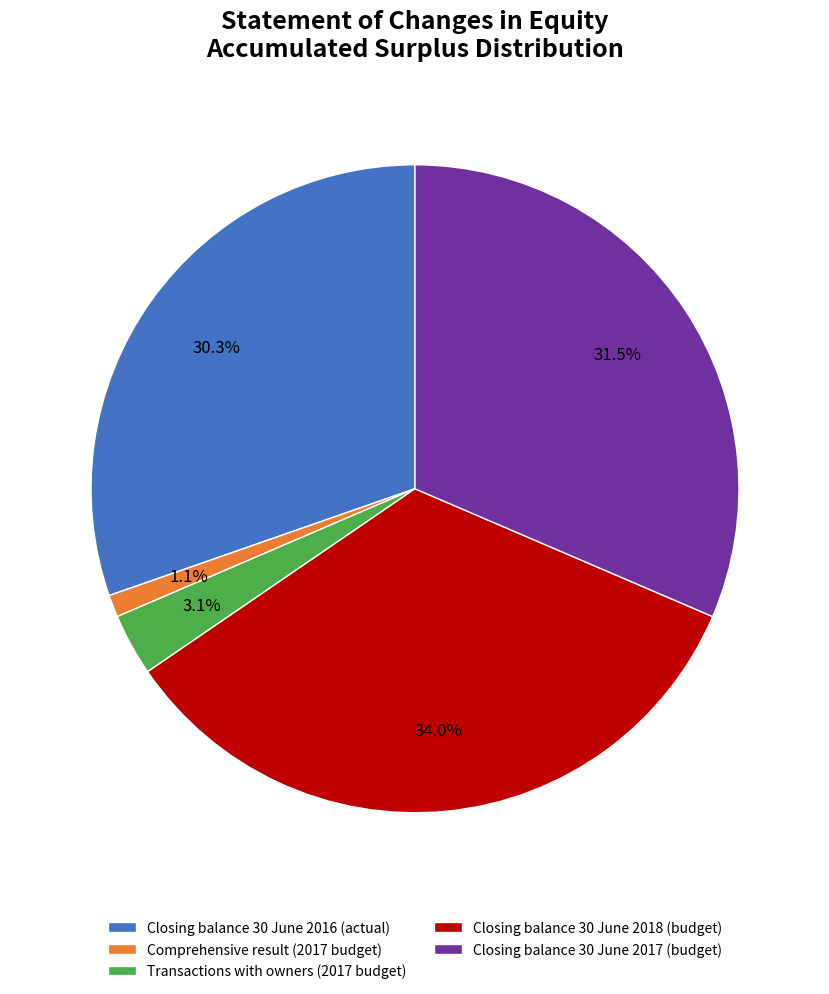

How much of the chart is everything except Closing balance 30 June 2016 (actual)?

69.7%